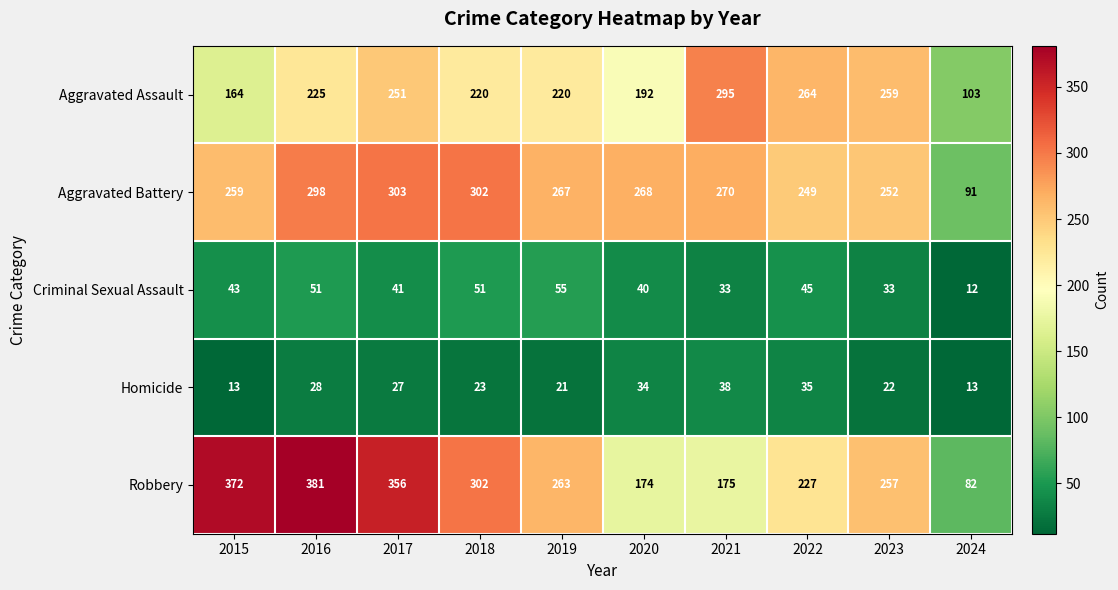

The value of Aggravated Assault at 2020 is 52. True or false?

False